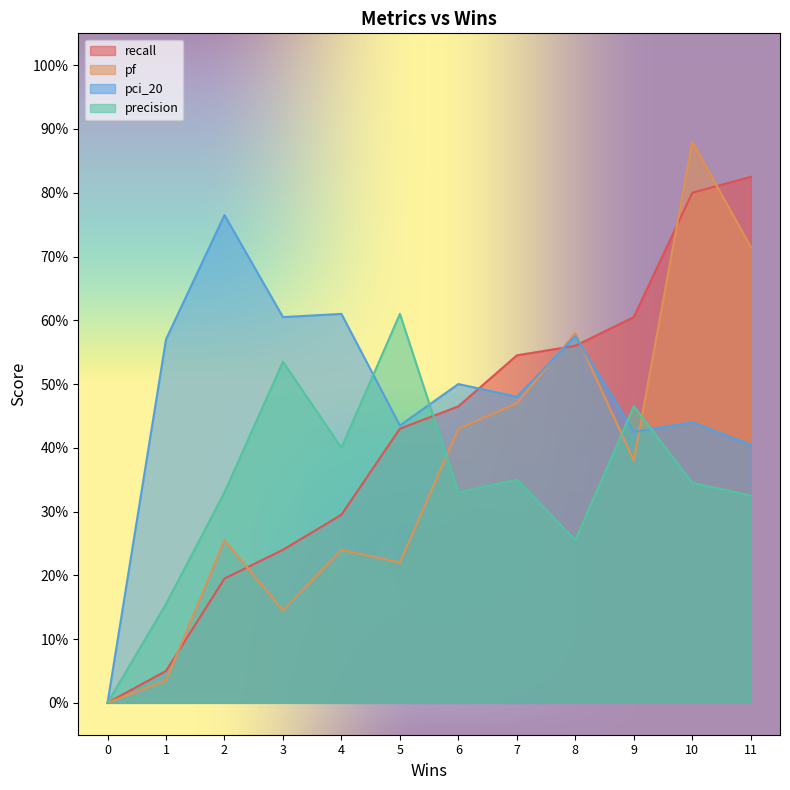

What is the difference between the second highest and minimum values in the precision series?

0.5